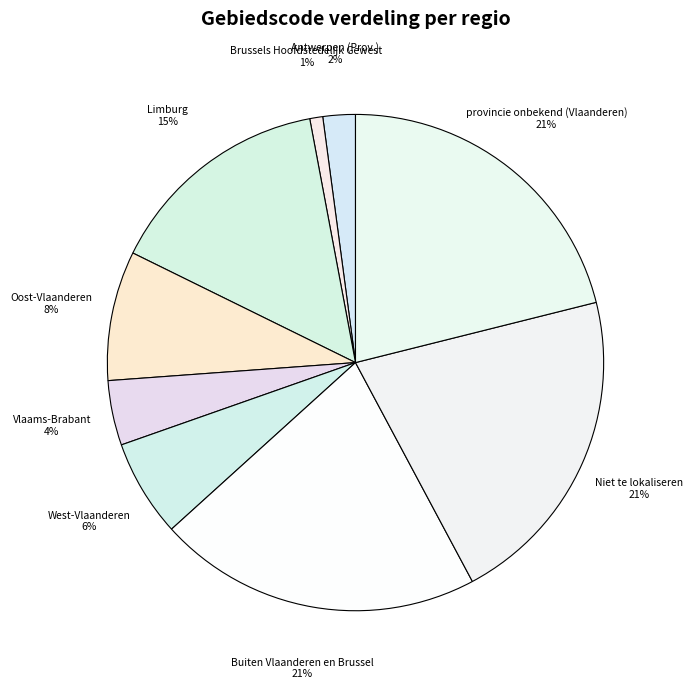

Is it true that provincie onbekend (Vlaanderen) is 7% of the pie?

False